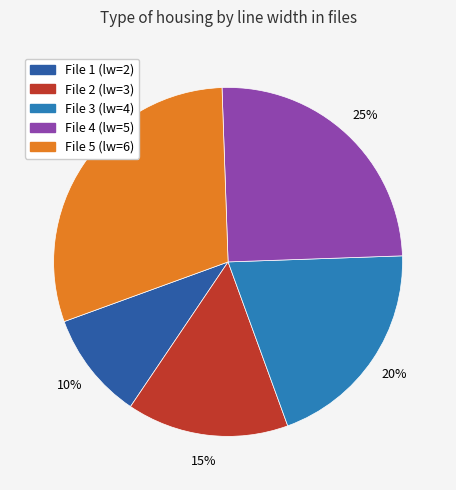

Does any single category account for the majority?

No